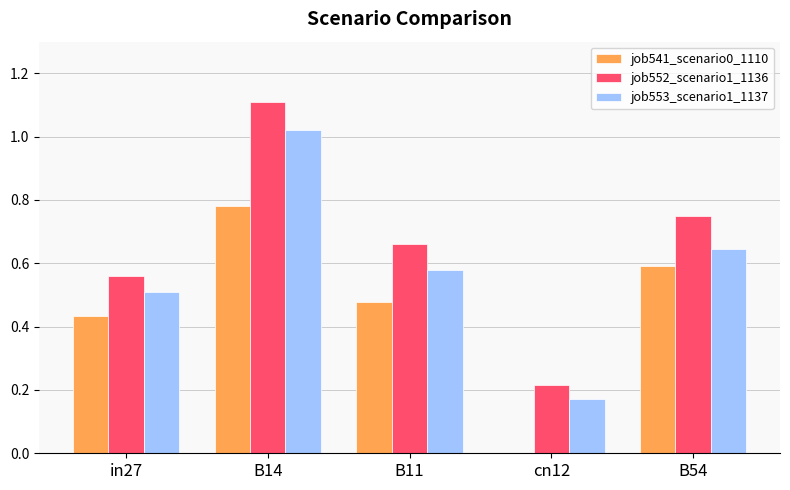

Are the bars horizontal?

No